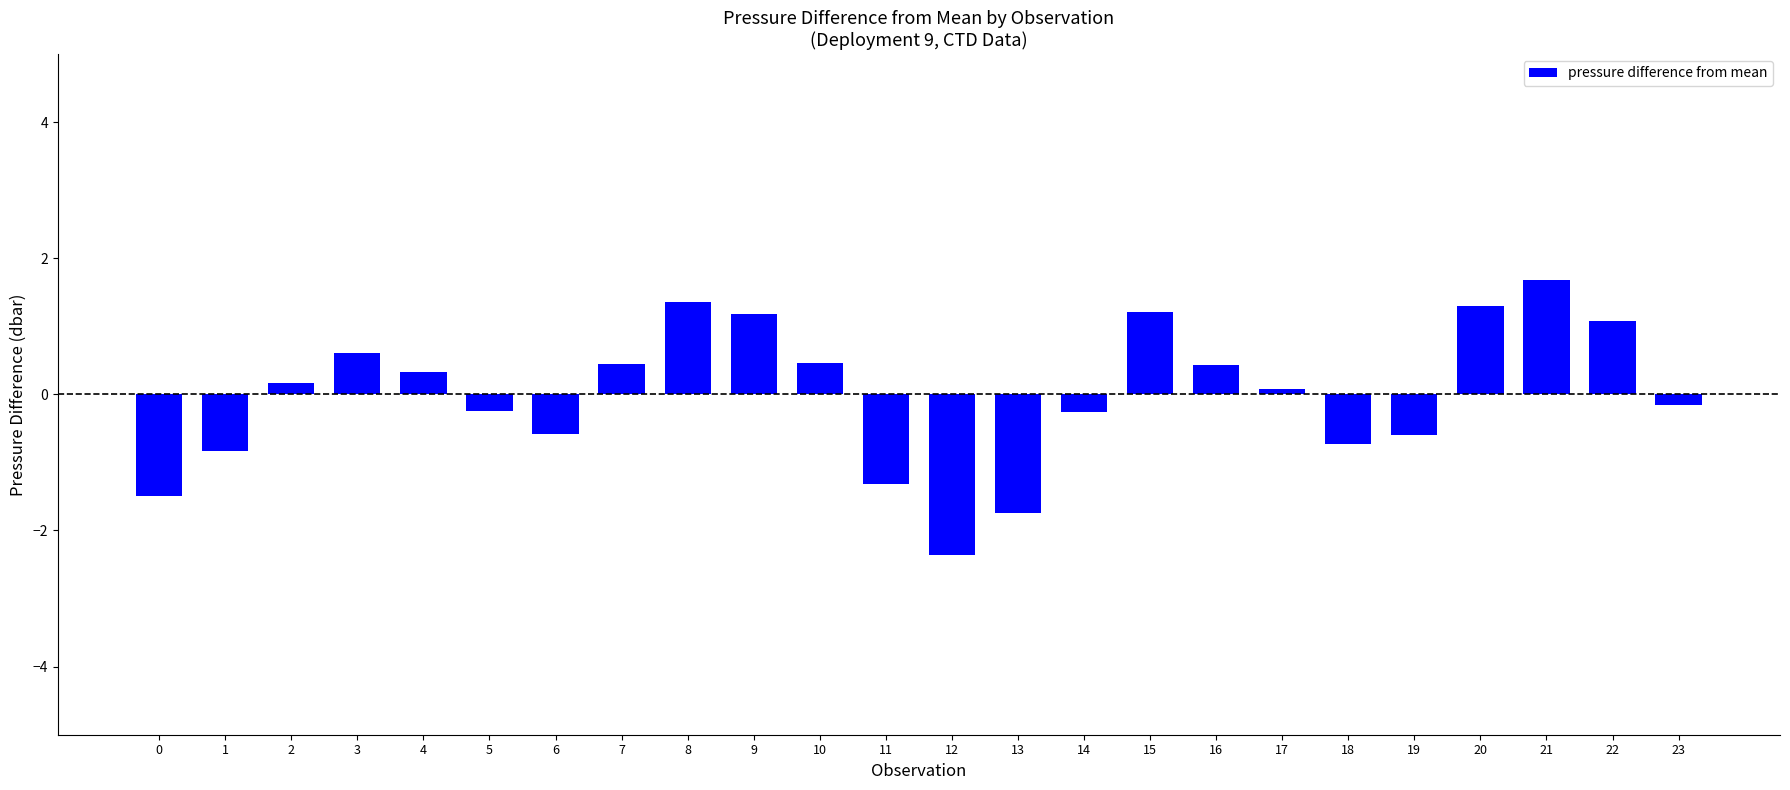

How many positive values are there?

13